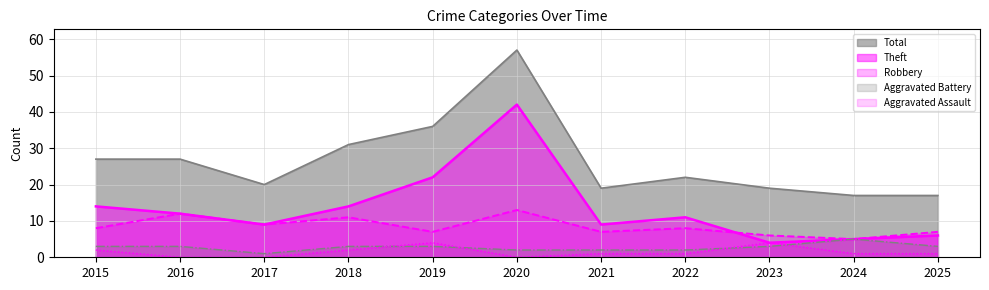

At which label does Aggravated Assault reach its minimum?

2016